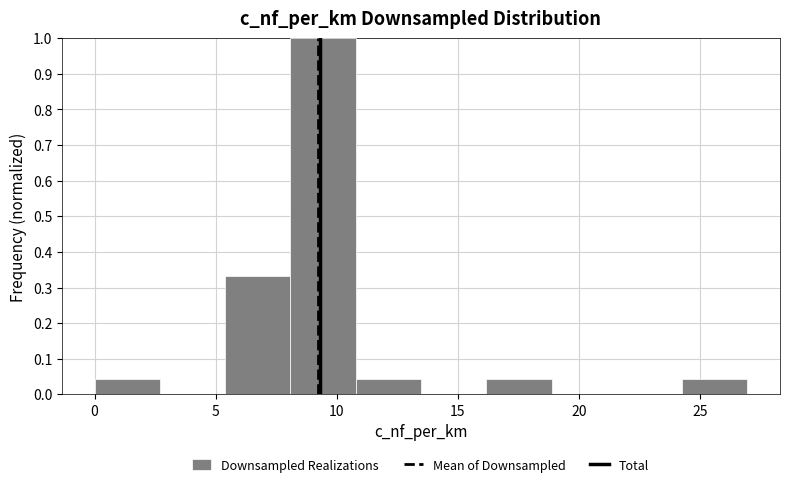

Reading left to right, transcribe this chart: for each bar, give the range it covers on the x-axis and its height. Neither the bar edges nor the heights are printed on the chart, so give them approximately, as read against the axes.

0.0 to 2.5: 0.04
2.5 to 5.5: 0
5.5 to 8.0: 0.33
8.0 to 11.0: 1.00
11.0 to 13.5: 0.04
13.5 to 16.0: 0
16.0 to 19.0: 0.04
19.0 to 21.5: 0
21.5 to 24.5: 0
24.5 to 27.0: 0.04